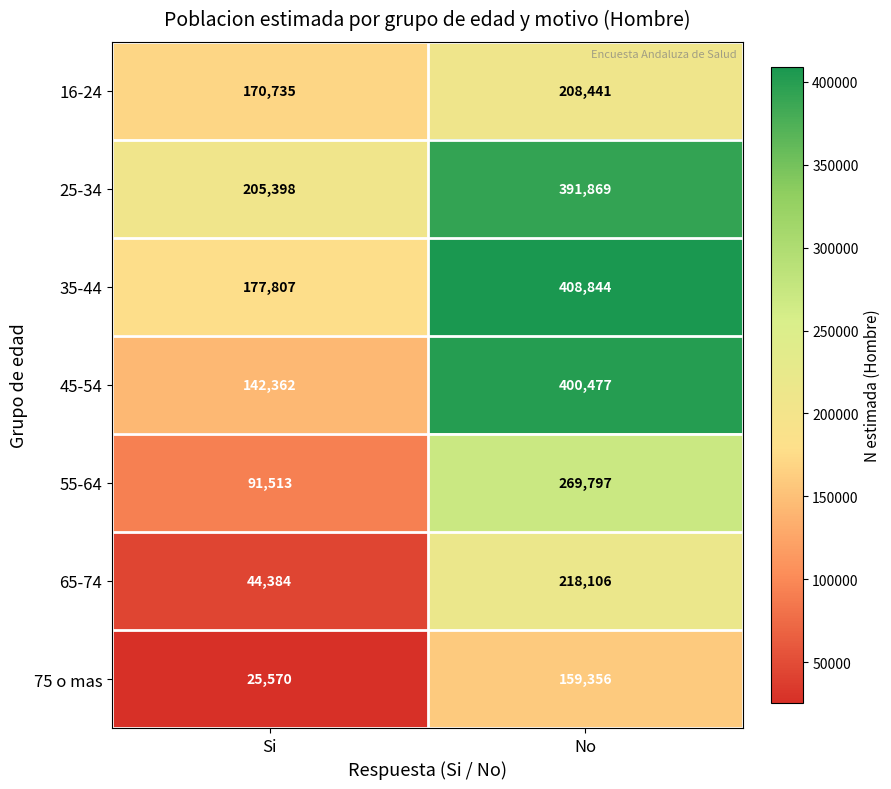

Is it true that 16-24 equals 132010 at No?

False